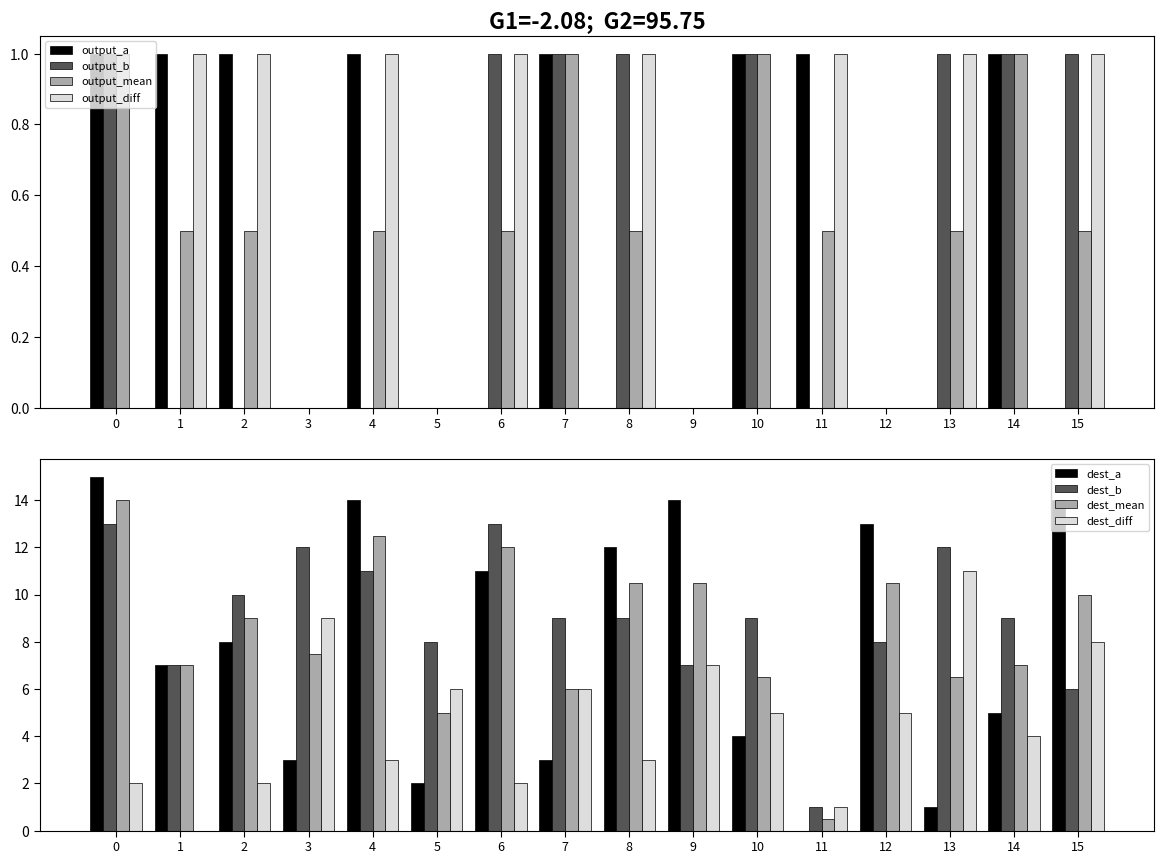

Are the bars grouped side by side (vs. stacked)?

Yes